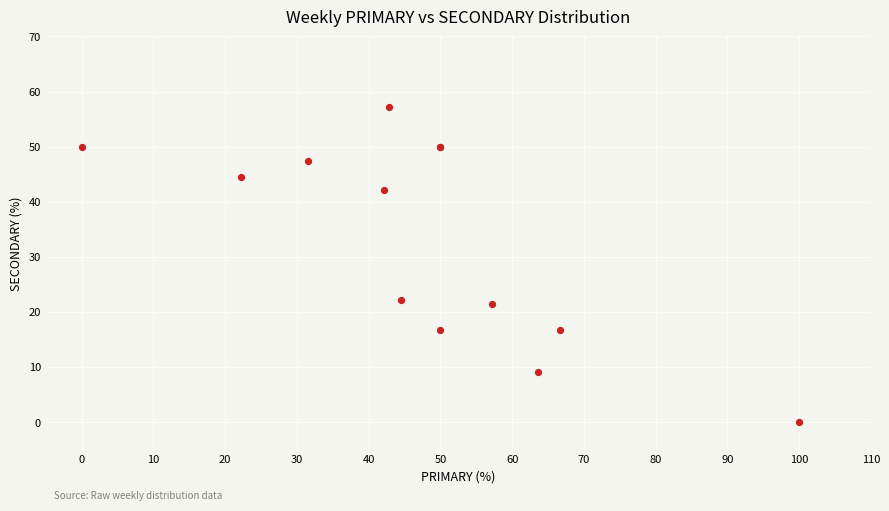

What Y value in the scatter plot is closest to 28?

22.2